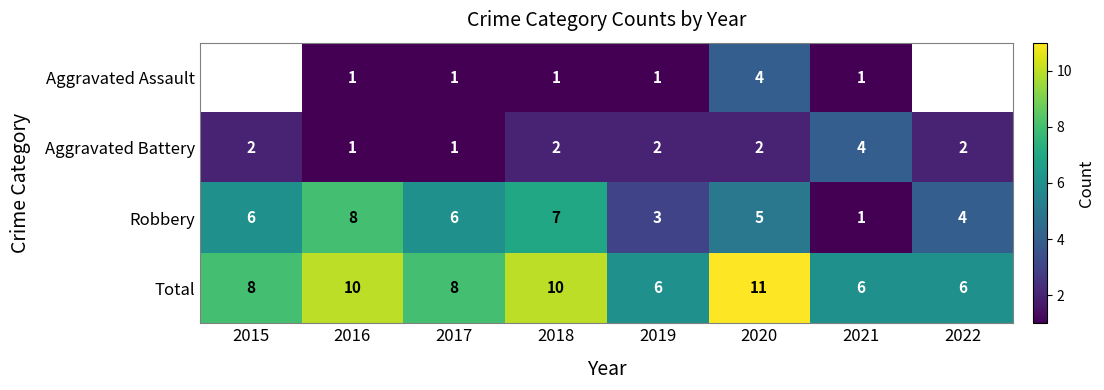

How many values in the Total series are below 8?

3